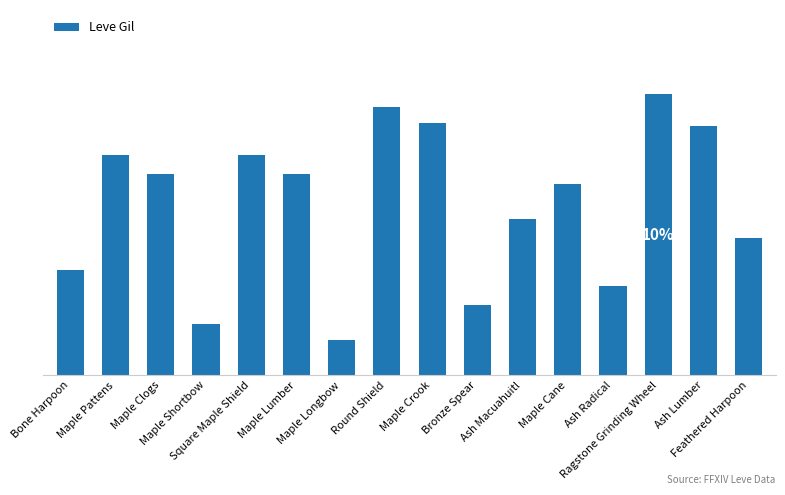

What is the sum of the values at Maple Cane and Ash Lumber?

1380